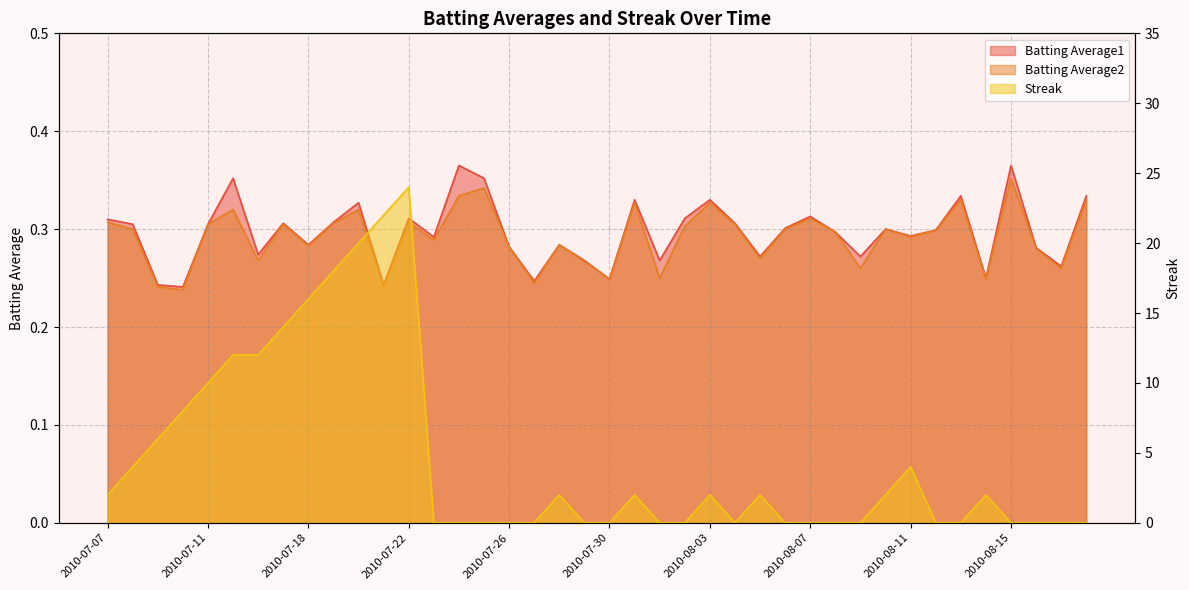

What position from the left is 2010-07-30?

21